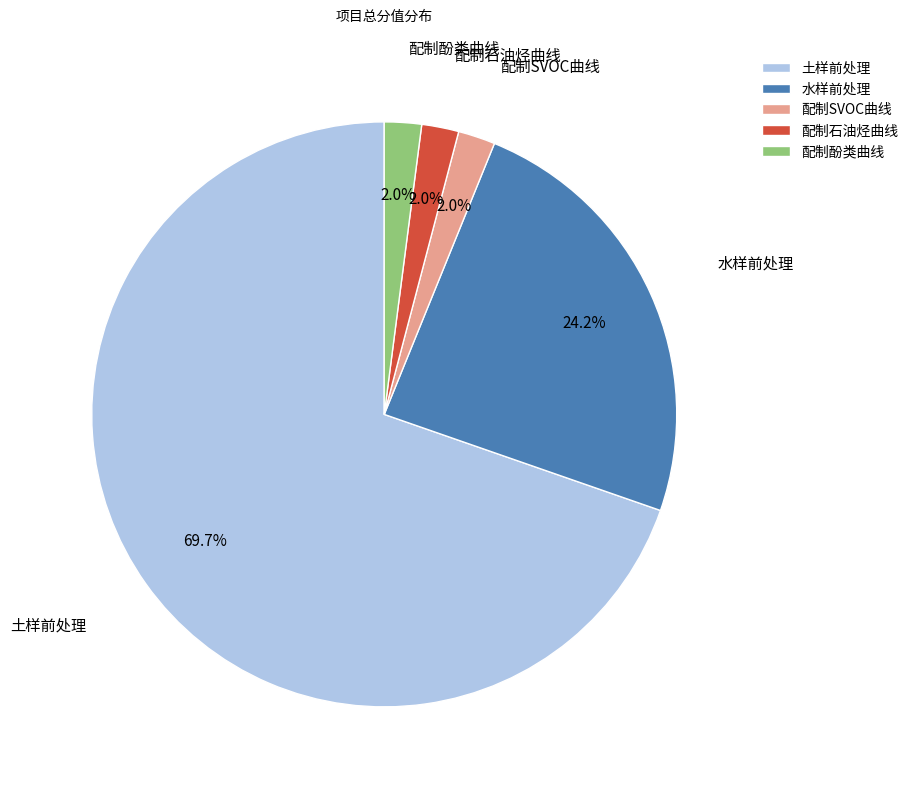

How many slices are in this pie chart?

5